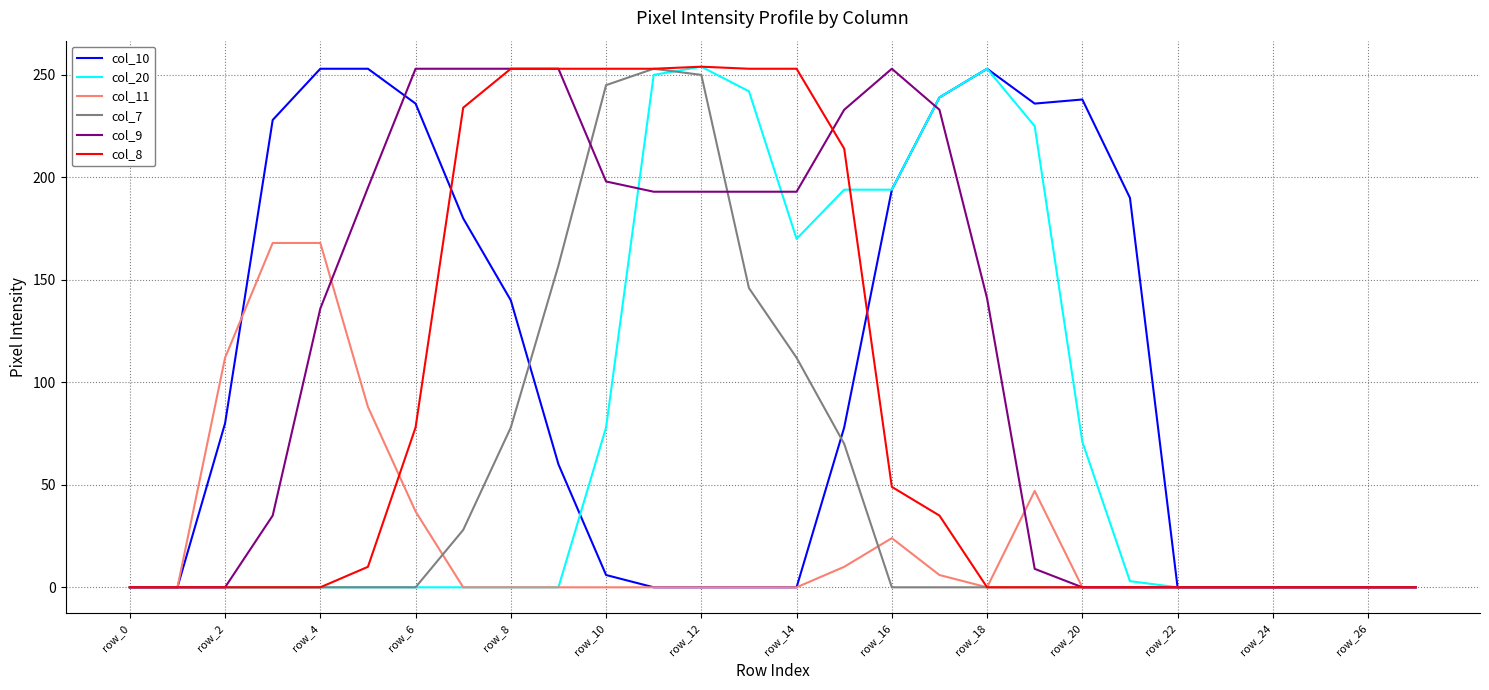

Which series has the largest total across all categories?

col_9